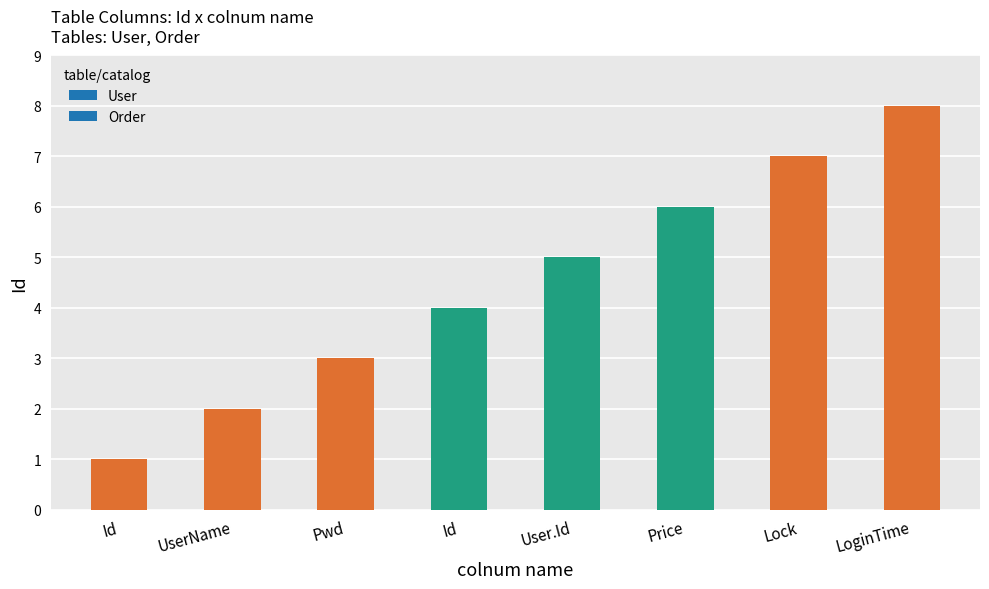

Does the chart contain any negative values?

No